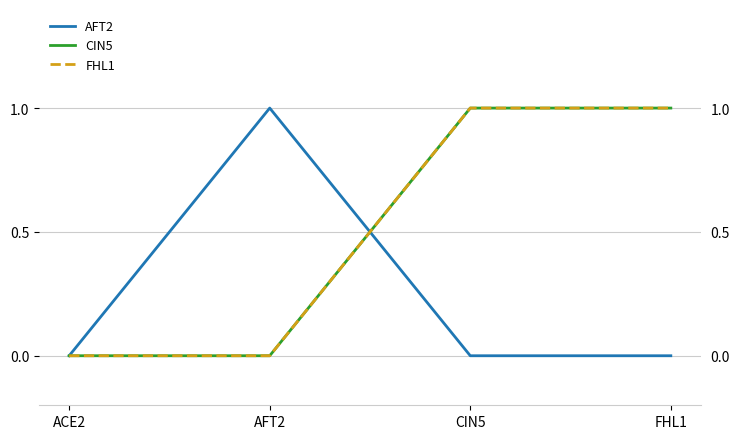

Reading right to left, extract all data points from this chart.

AFT2: FHL1=0	CIN5=0	AFT2=1	ACE2=0
CIN5: FHL1=1	CIN5=1	AFT2=0	ACE2=0
FHL1: FHL1=1	CIN5=1	AFT2=0	ACE2=0